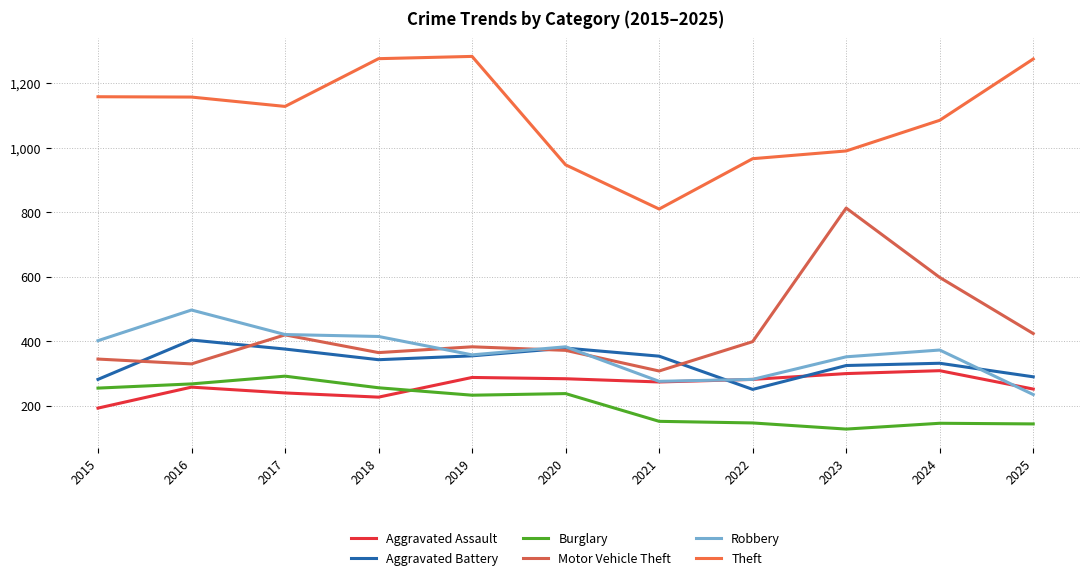

What is the maximum value for Theft?

1283